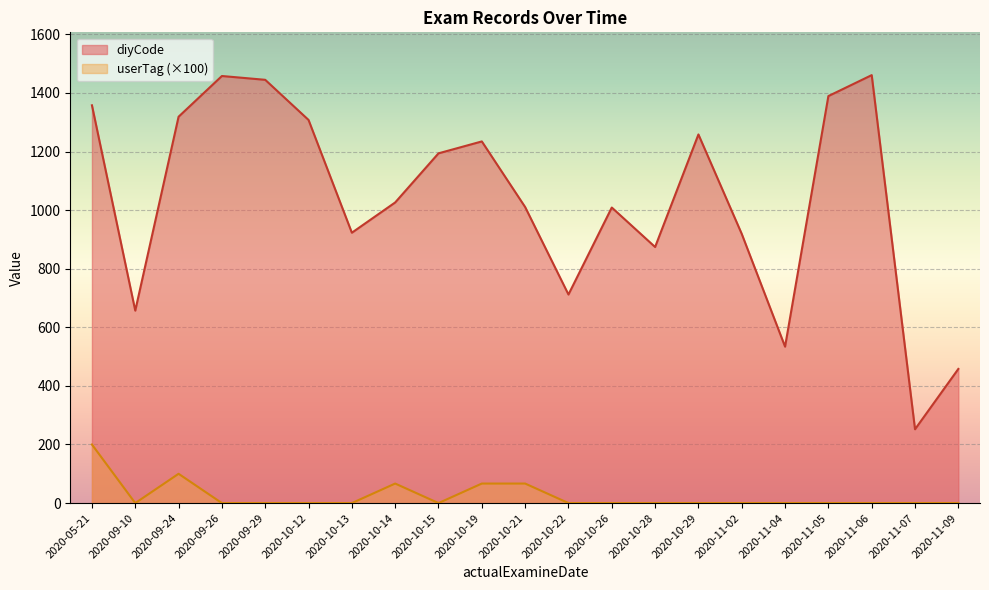

At which label is diyCode closest to 856?

2020-10-28